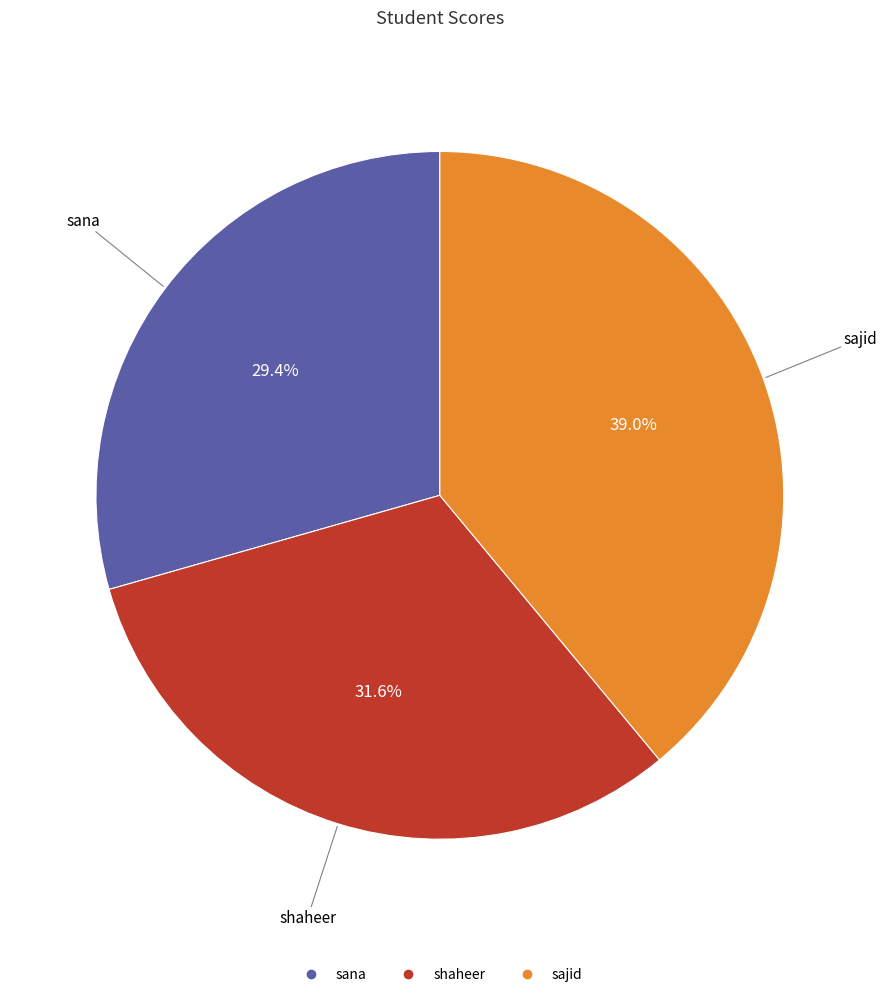

To the nearest percent, what is the average slice percentage?

33%